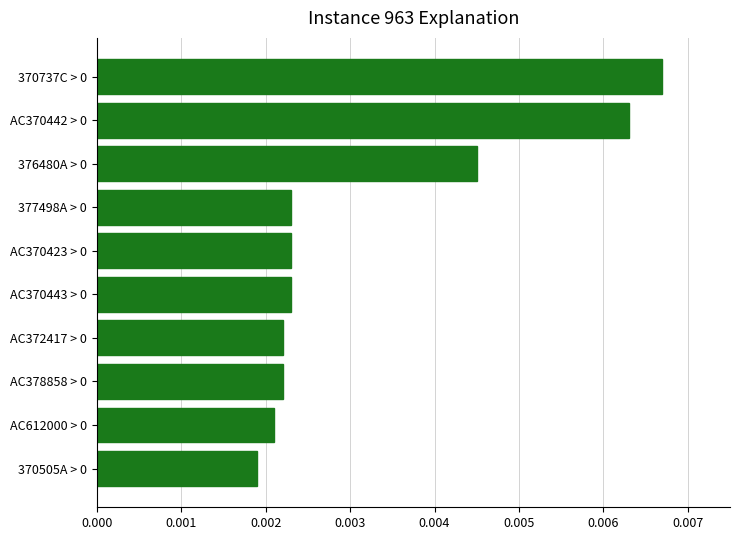

What position from the bottom is AC372417 > 0?

4